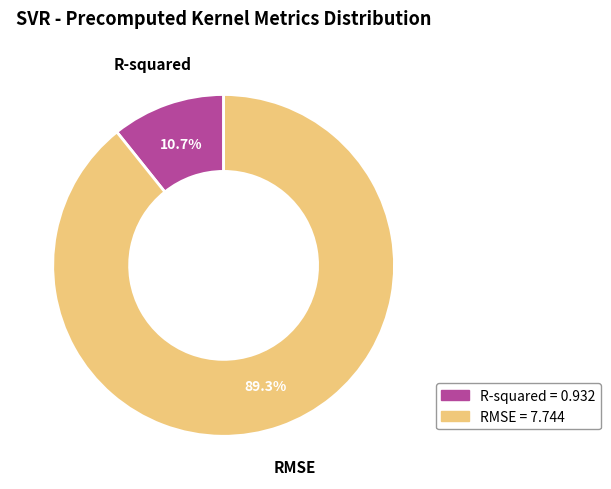

To the nearest percent, what percentage of the pie is RMSE?

89%